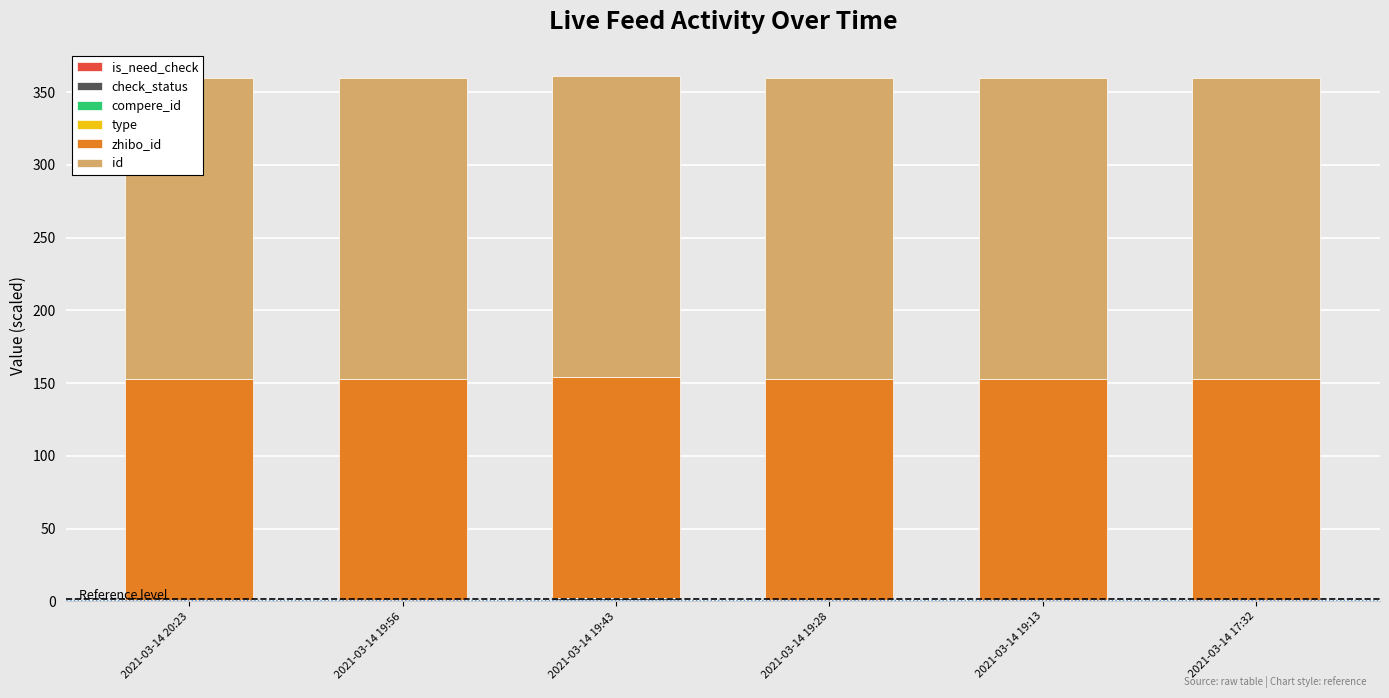

List the labels in order of is_need_check value, largest first.

2021-03-14 19:43, 2021-03-14 20:23, 2021-03-14 19:56, 2021-03-14 19:28, 2021-03-14 19:13, 2021-03-14 17:32